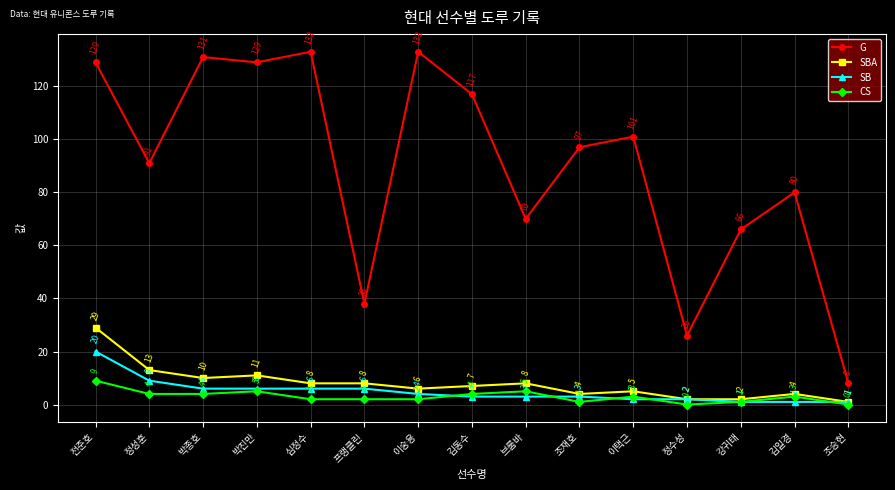

What are all the series names shown in the legend?

G, SBA, SB, CS